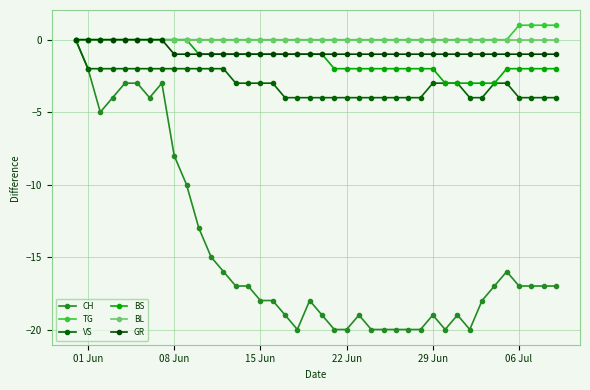

What are all the series names shown in the legend?

CH, TG, VS, BS, BL, GR